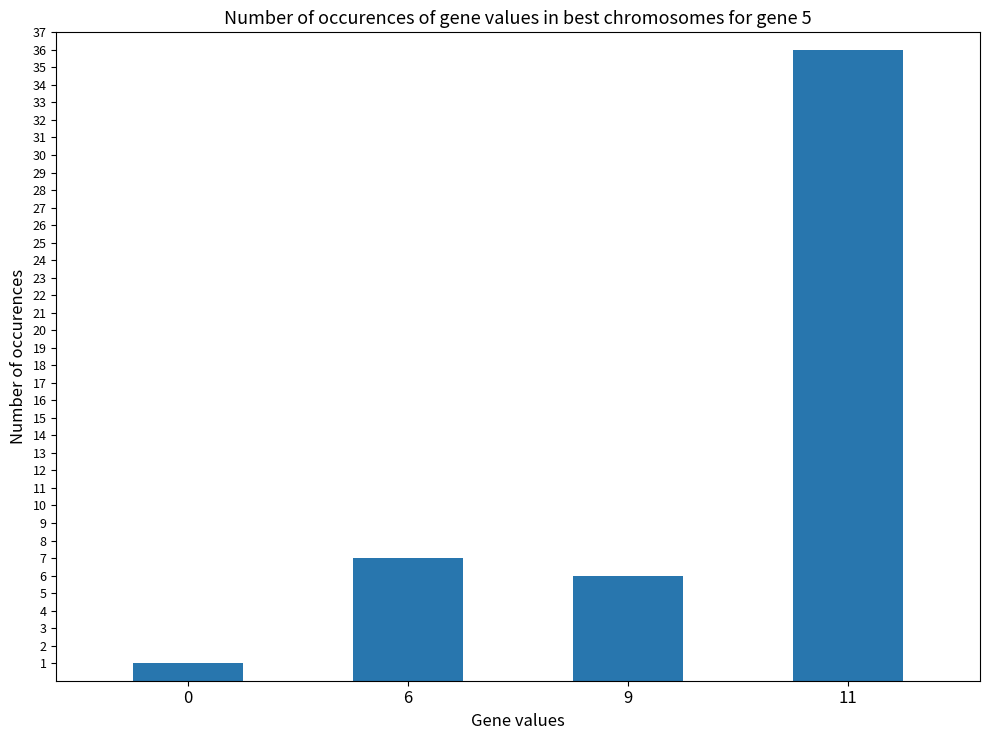

How many bars are there in total?

4